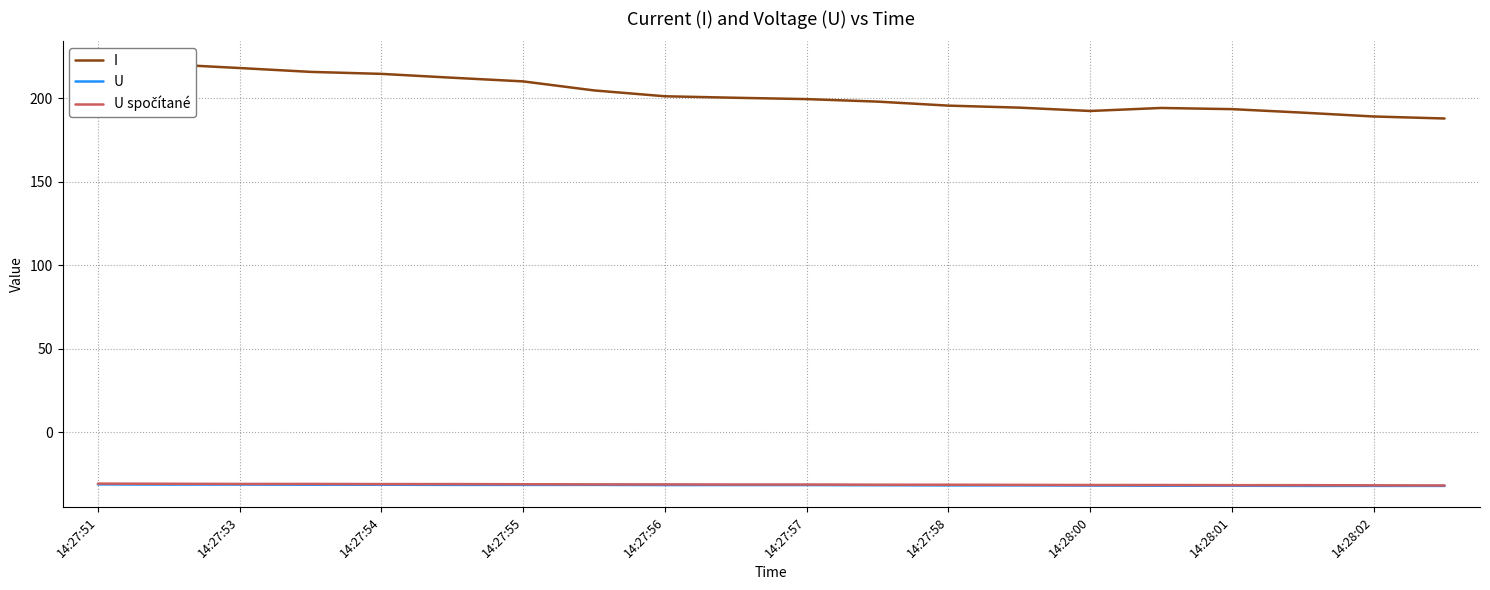

List the series in order of their peak value, lowest first.

U, U spočítané, I